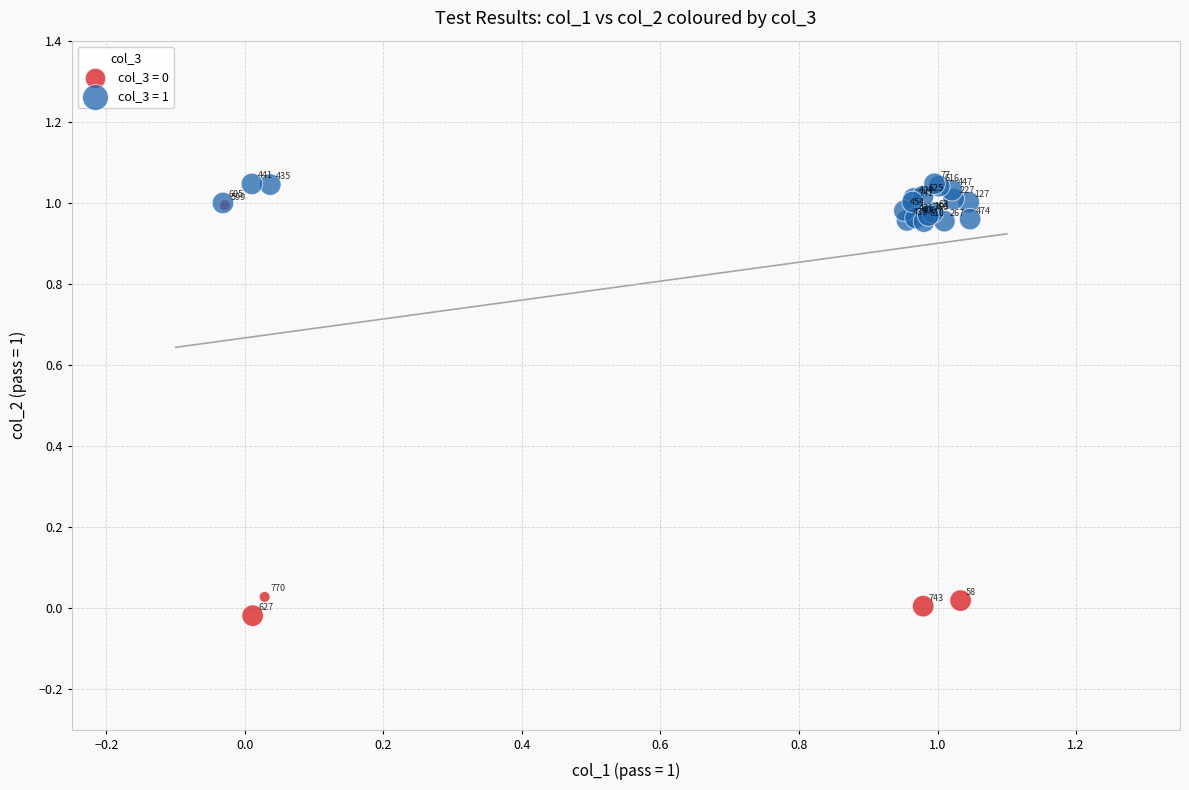

Which series contains the highest Y value?

col_3 = 1